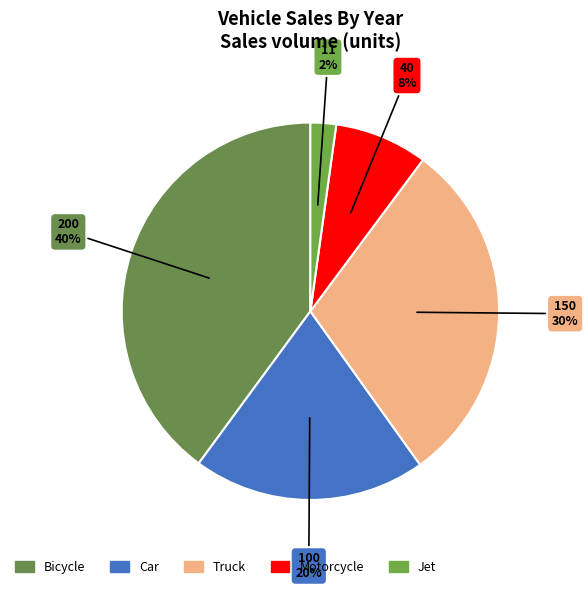

Which category has the biggest portion of the pie?

Bicycle